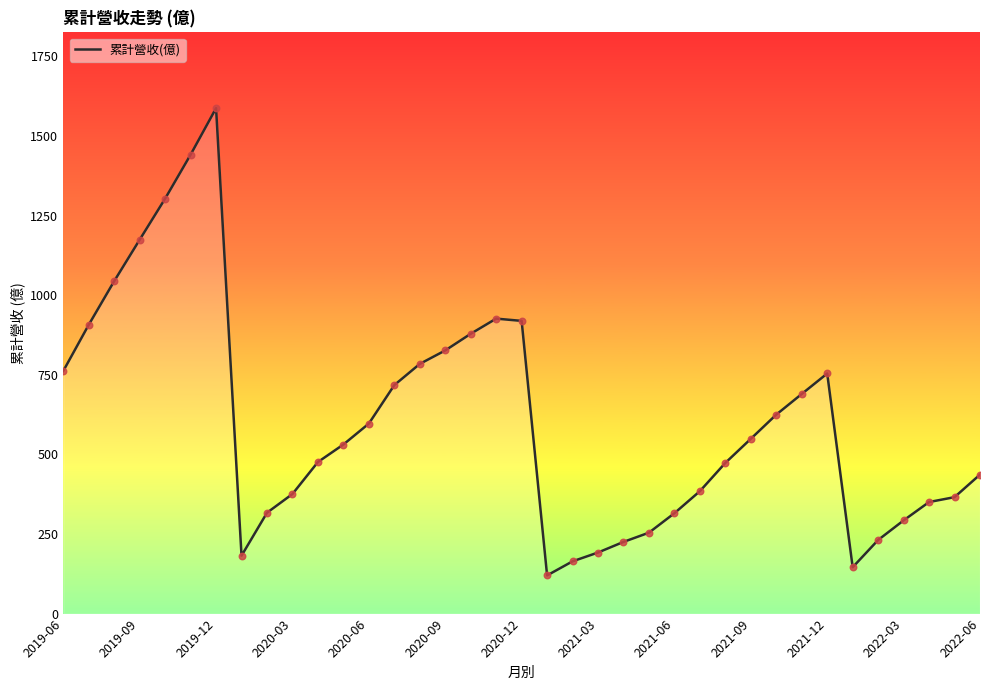

What is the difference between the maximum and minimum values?

1467.1